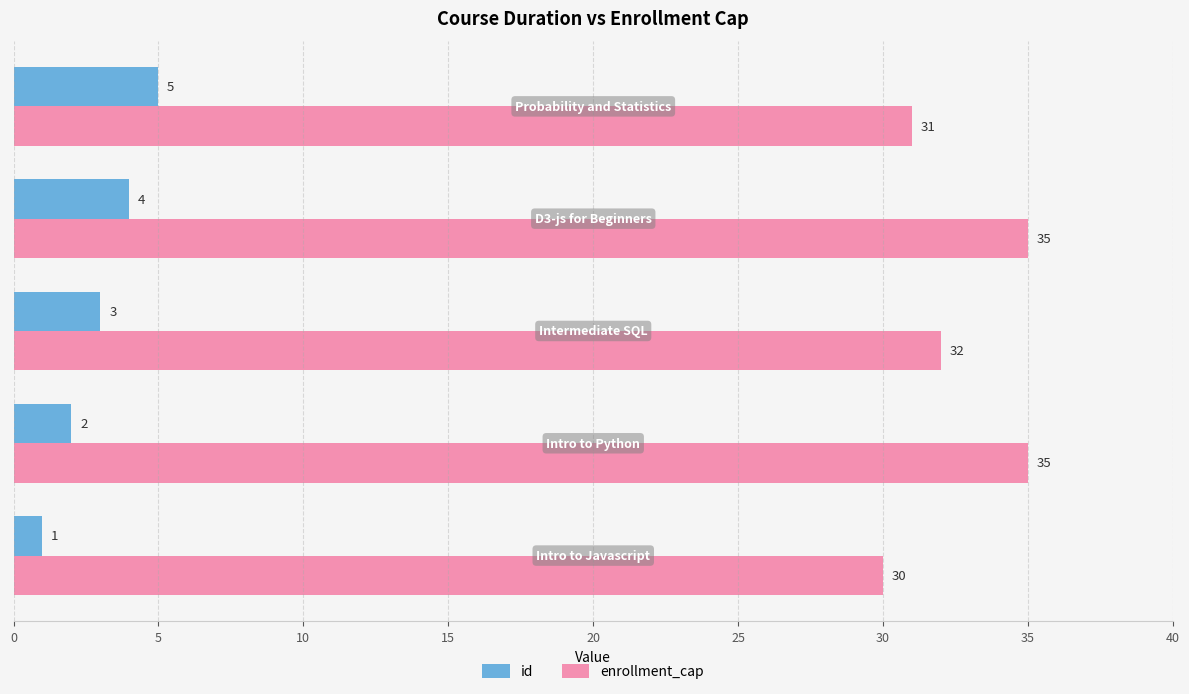

Which series has the largest total across all categories?

enrollment_cap